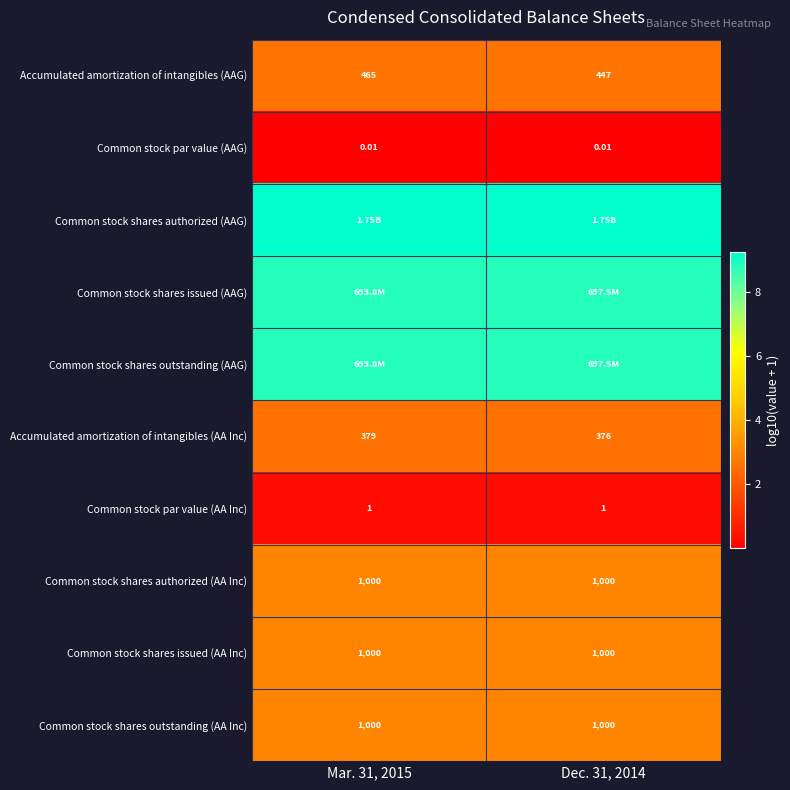

What is the difference between the highest and lowest values at Dec. 31, 2014?

9.2